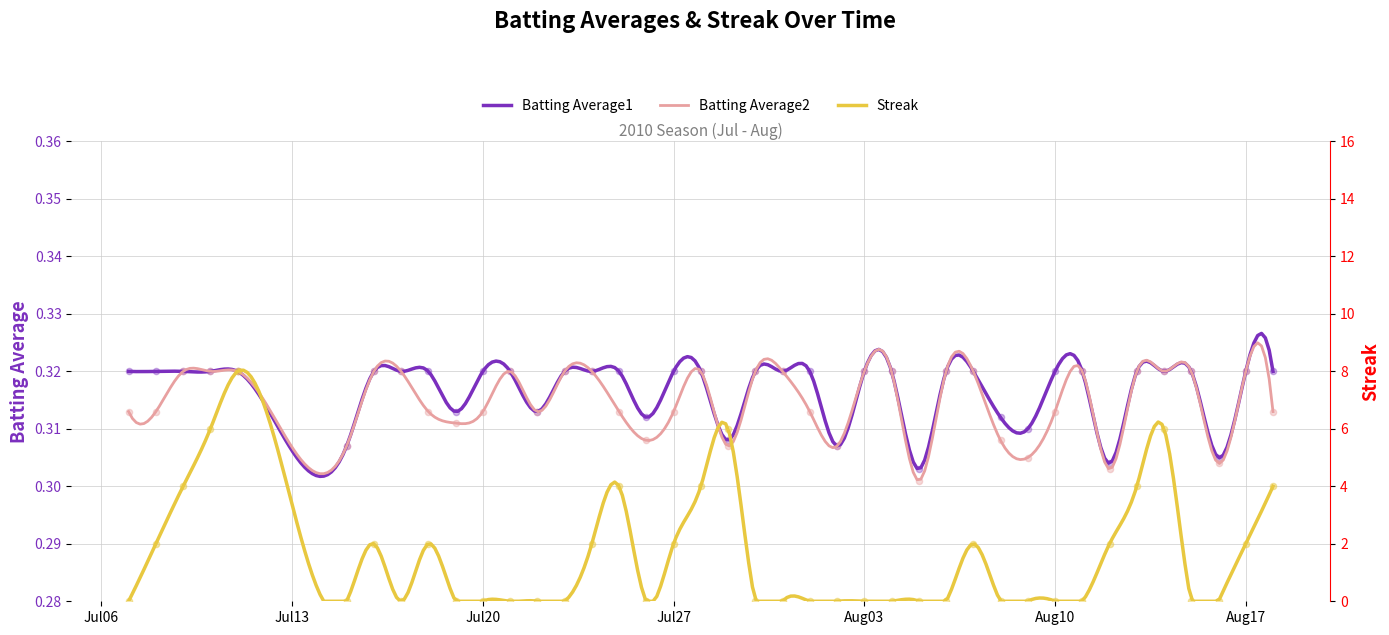

What is the total value across all series at 2010-07-21?

0.6